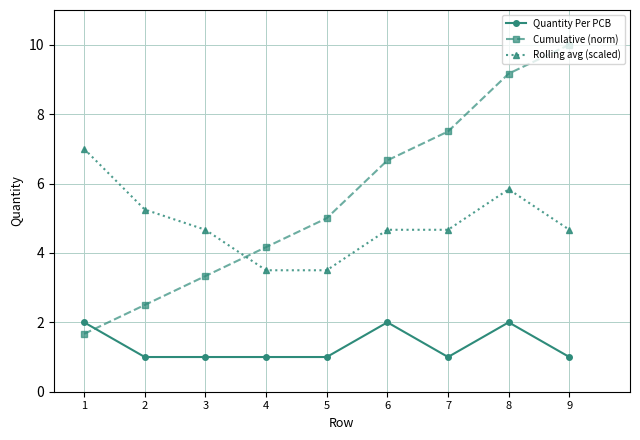

At 1, list the series in order from largest to smallest.

Rolling avg (scaled), Quantity Per PCB, Cumulative (norm)